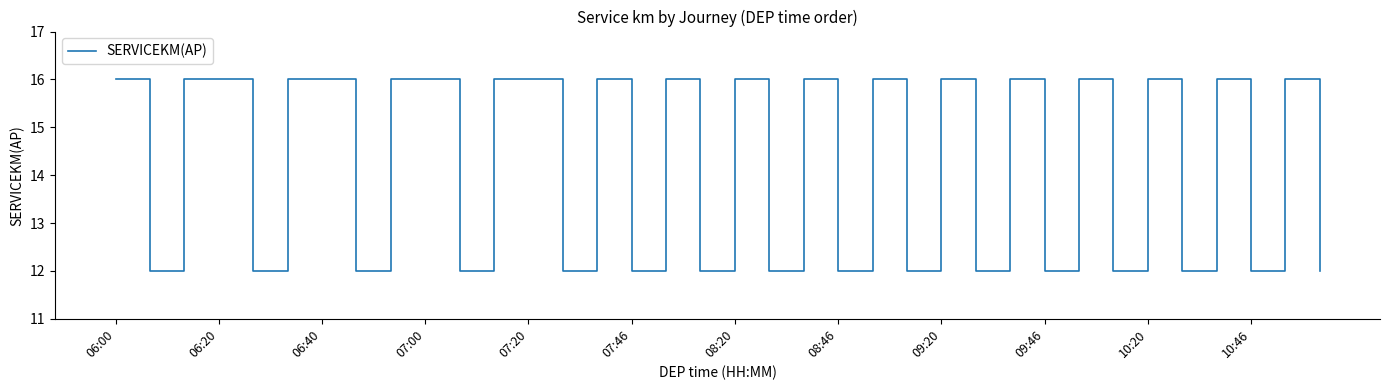

What is the minimum value shown in the chart?

12